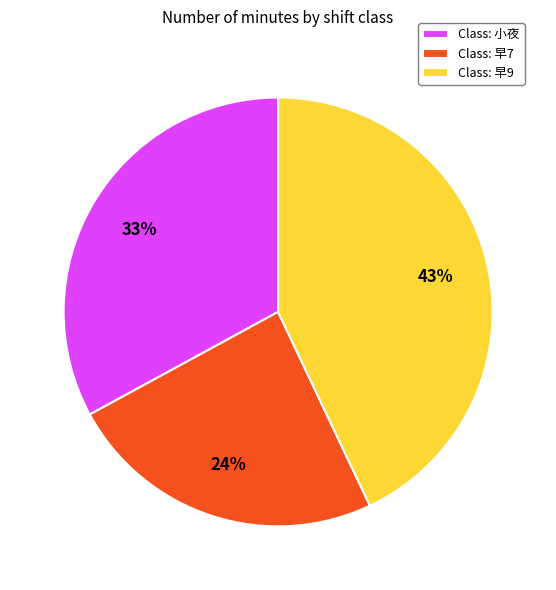

Do Class: 早9 and Class: 小夜 together represent more than half of the pie?

Yes